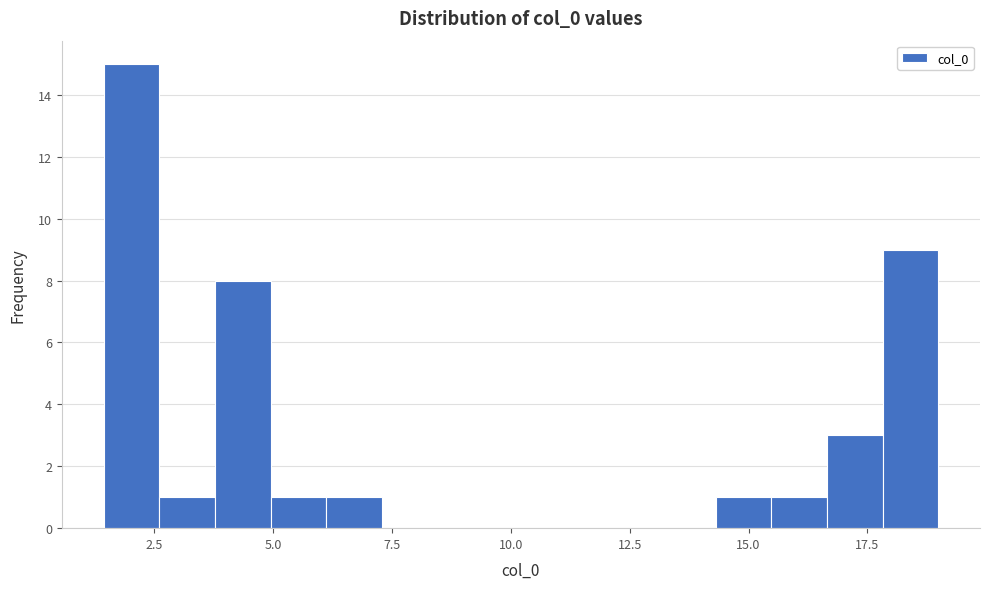

Around what value on the x-axis is the tallest bar? Give the approximate position of its centre, as read against the axis.

2.0